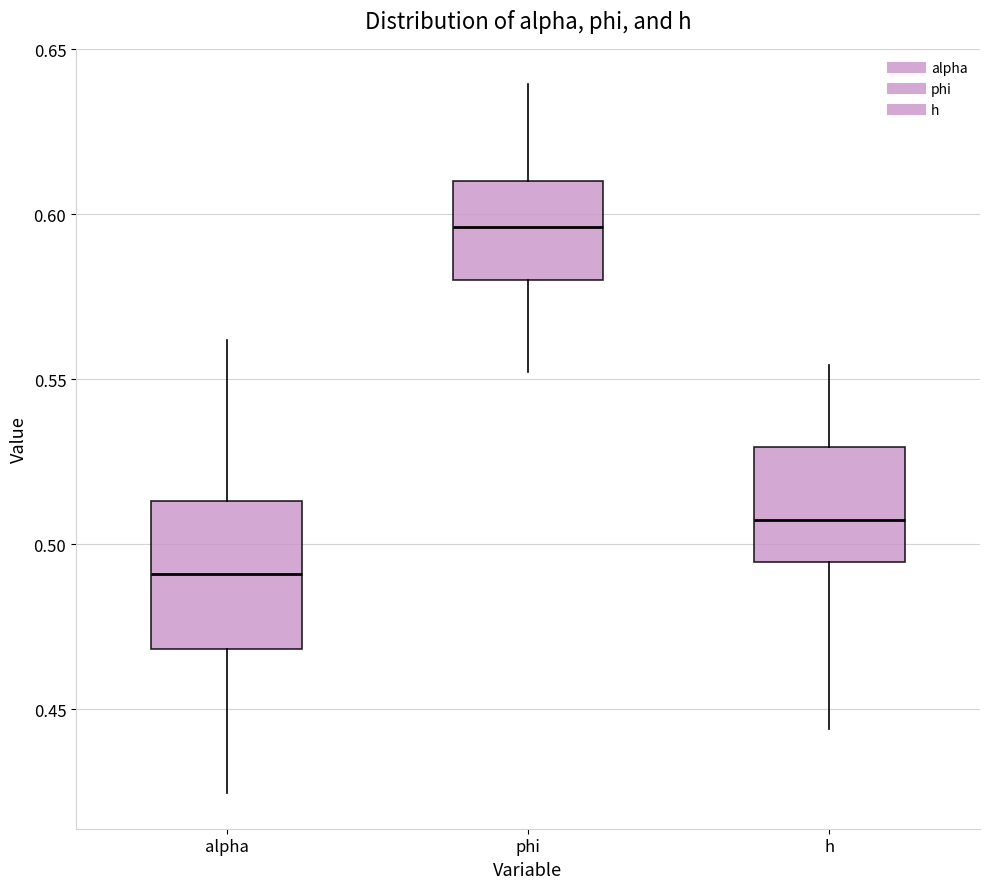

Which box has the lowest median line?

alpha